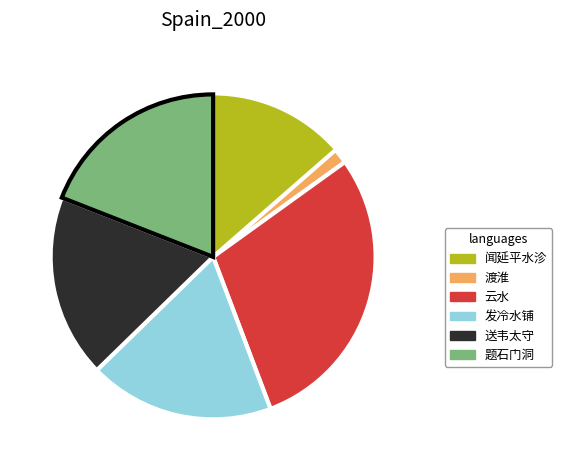

Is there a majority slice in this chart?

No